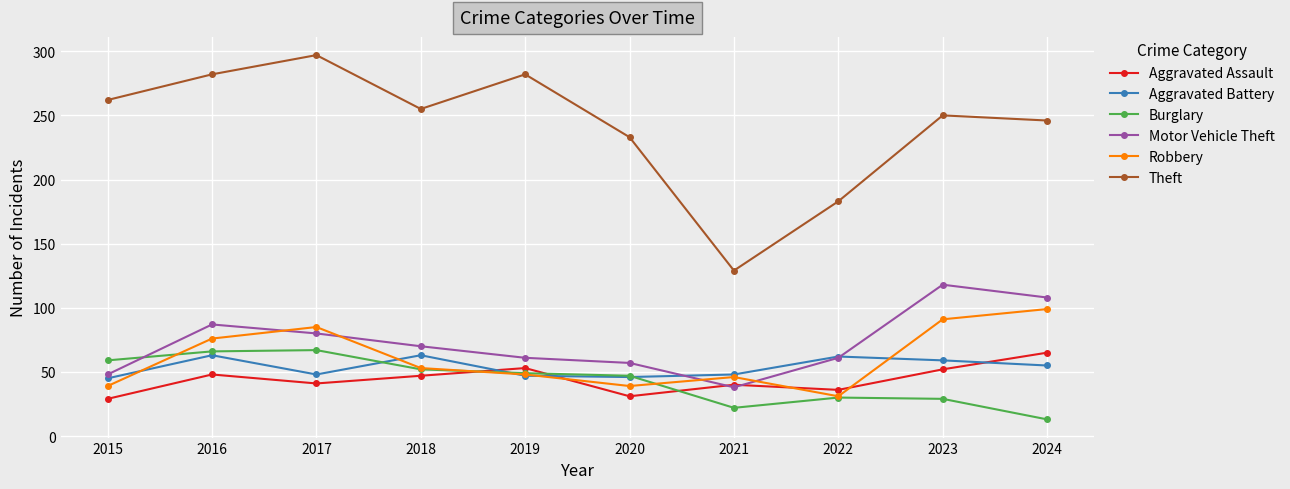

How many lines are shown in the chart?

6